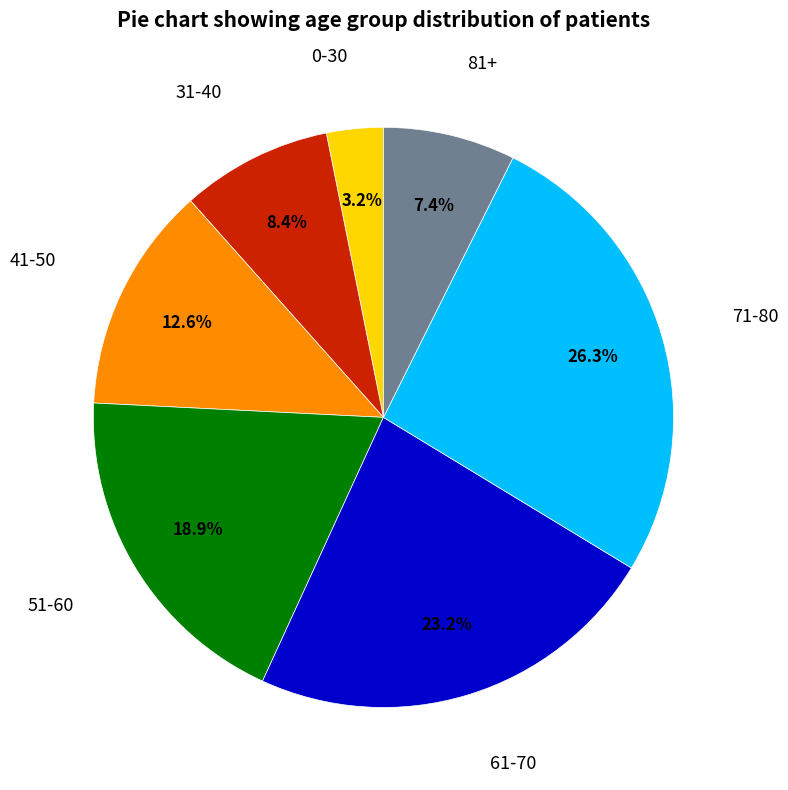

Is there a majority slice in this chart?

No